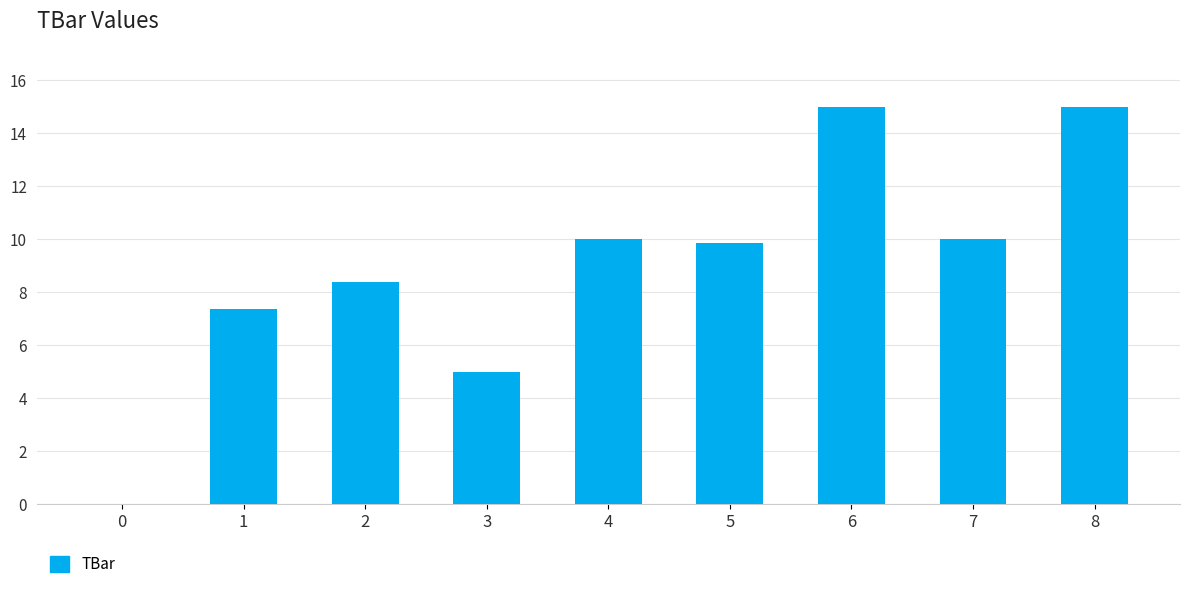

What is the change in value from 2 to 5?

+1.5